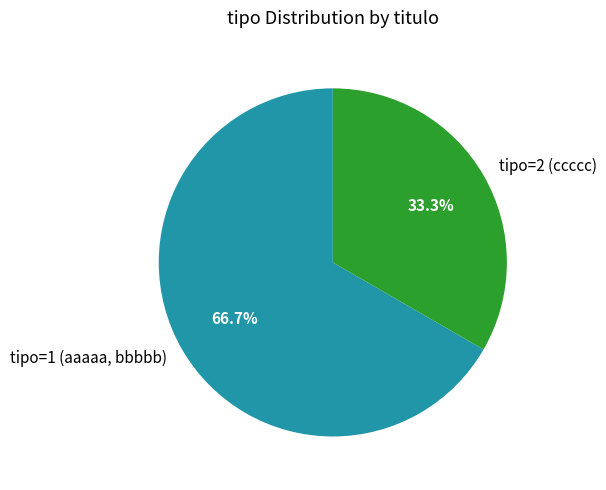

What is the total percentage of tipo=1 (aaaaa, bbbbb) and tipo=2 (ccccc)?

100.0%